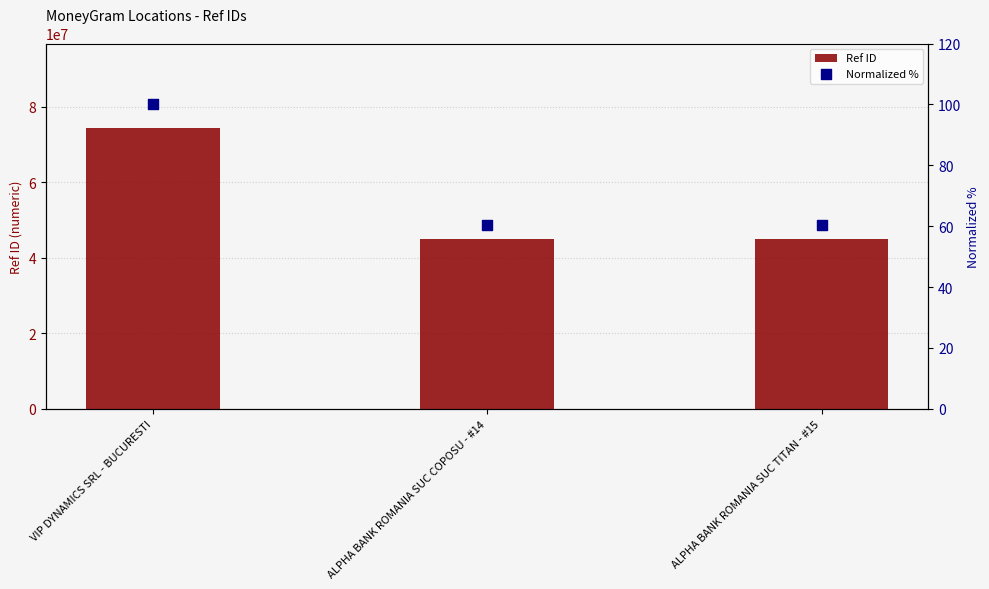

Is the value of Ref ID at VIP DYNAMICS SRL - BUCURESTI greater than the value of Normalized % at VIP DYNAMICS SRL - BUCURESTI?

Yes